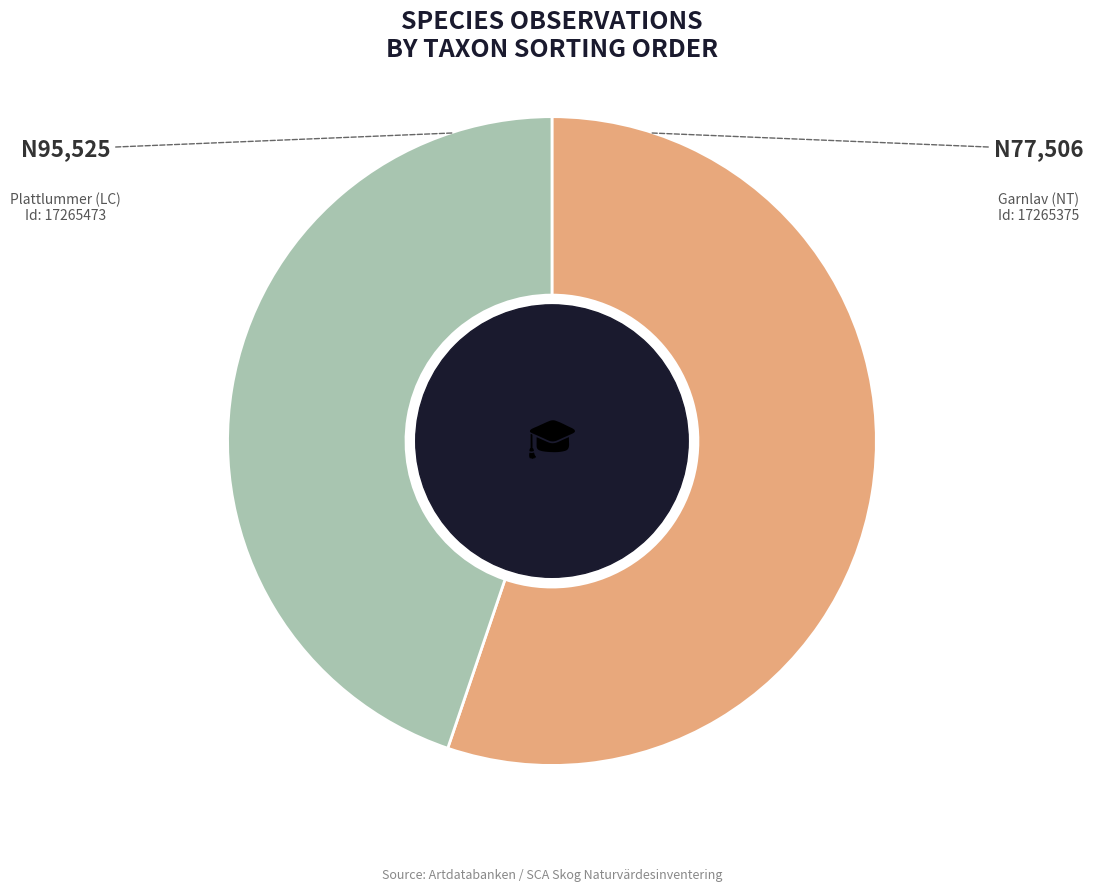

How many slices are in this pie chart?

2